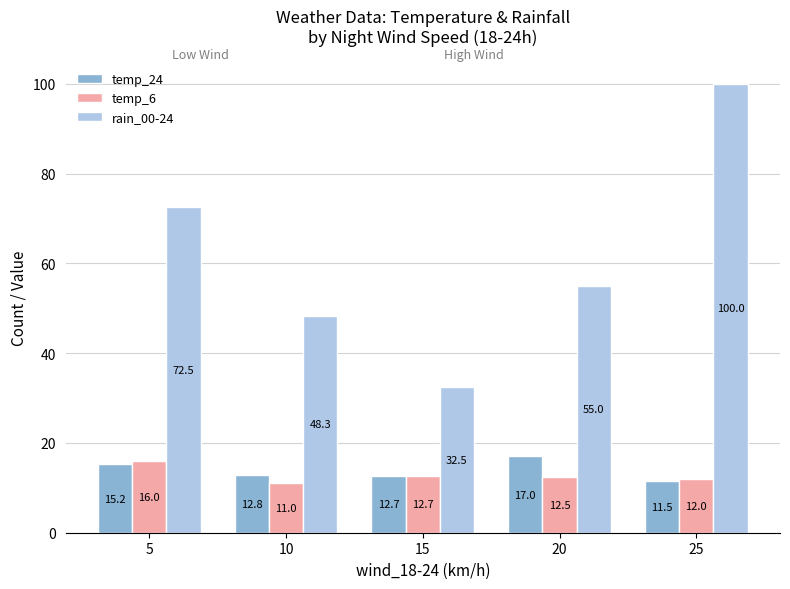

What is the difference between the maximum and second lowest values in the rain_00-24 series?

51.7